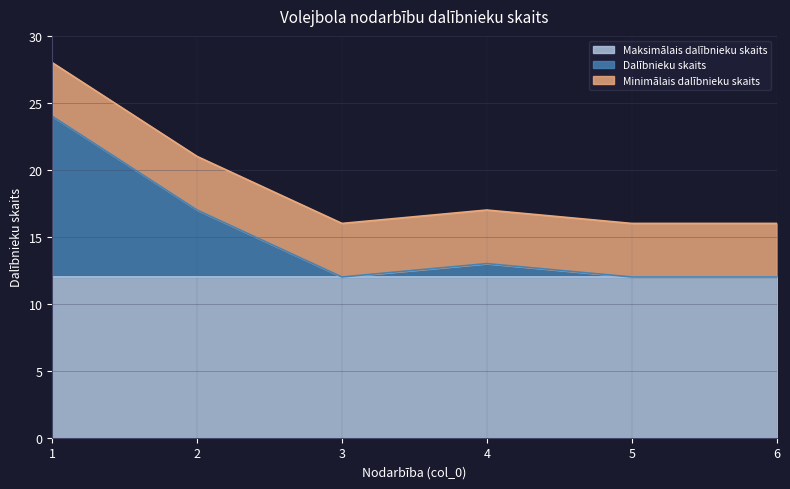

The value of Dalībnieku skaits at 1 is 12. True or false?

True